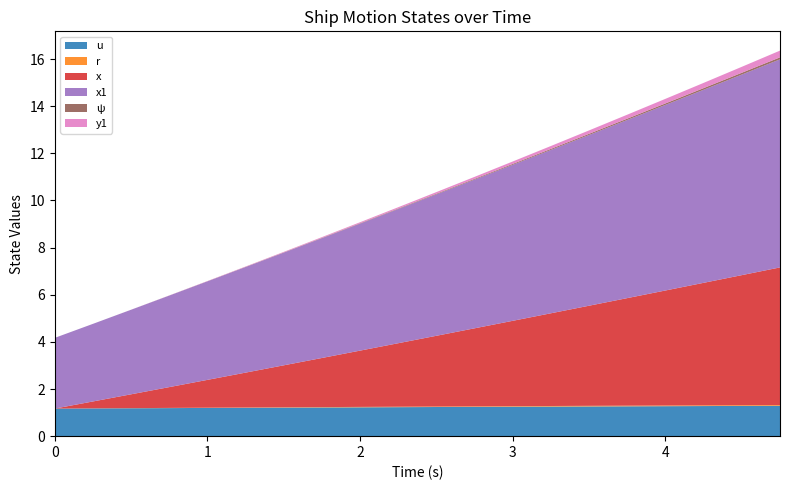

Reading left to right, transcribe all the data shown in this chart.

u: 1.2	1.2	1.2	1.2	1.2	1.2	1.2	1.2	1.2	1.2	1.2	1.2	1.2	1.3	1.3	1.3	1.3	1.3	1.3	1.3
r: 0.0	0.0	0.0	0.0	0.0	0.0	0.0	0.0	0.0	0.0	0.0	0.0	0.0	0.0	0.0	0.0	0.0	0.0	0.0	0.0
x: 0.0	0.3	0.6	0.9	1.2	1.5	1.8	2.1	2.4	2.7	3.0	3.3	3.6	3.9	4.2	4.6	4.9	5.2	5.5	5.8
x1: 3.0	3.3	3.6	3.9	4.2	4.5	4.8	5.1	5.4	5.7	6.0	6.3	6.6	6.9	7.2	7.6	7.9	8.2	8.5	8.8
ψ: 0.0	0.0	0.0	0.0	0.0	0.0	0.0	0.0	0.0	0.0	0.0	0.0	0.0	0.0	0.0	0.1	0.1	0.1	0.1	0.1
y1: 0.0	0.0	0.0	0.0	0.0	0.0	0.0	0.0	0.0	0.1	0.1	0.1	0.1	0.1	0.1	0.2	0.2	0.2	0.3	0.3